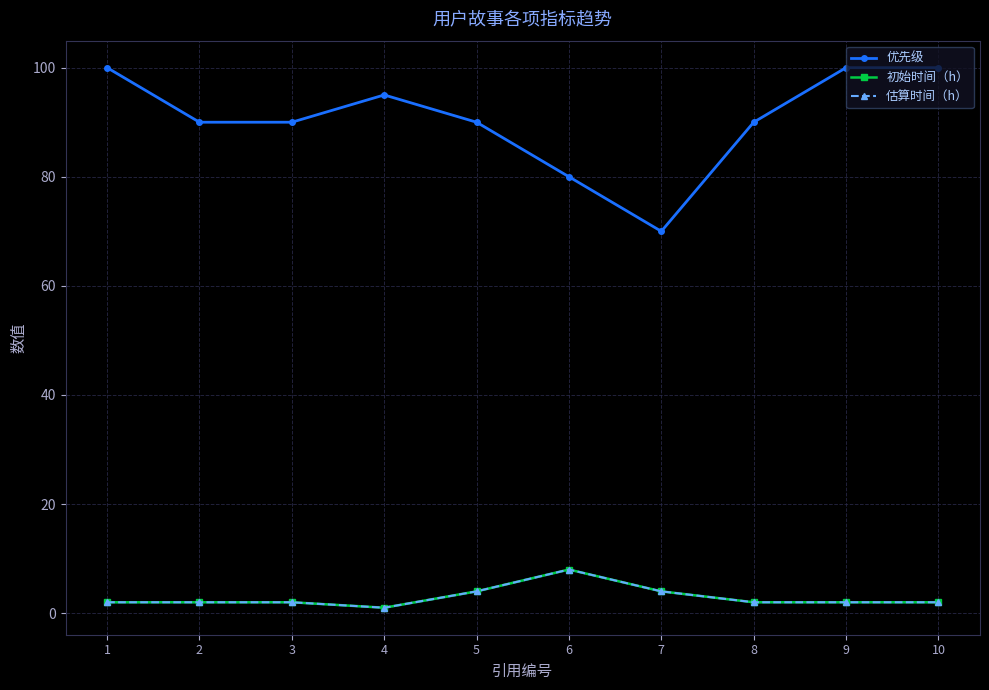

How many values in the 估算时间（h） series exceed 2?

3